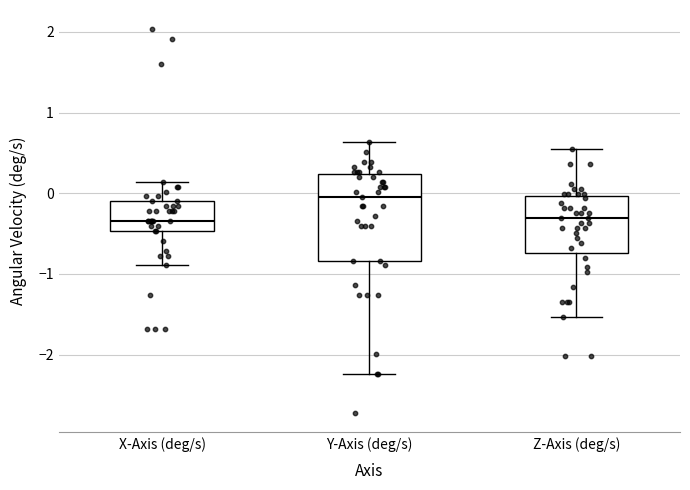

Reading left to right, read every box against the y-axis: the position of its median line, the range the box covers, and the ends of its whiskers. The values are not printed on the chart, so give them approximately, as read against the axis.

X-Axis (deg/s): median -0.3, box -0.5 to -0.1, whiskers -0.9 to 0.1
Y-Axis (deg/s): median 0.0, box -0.8 to 0.2, whiskers -2.2 to 0.6
Z-Axis (deg/s): median -0.3, box -0.7 to 0.0, whiskers -1.5 to 0.5